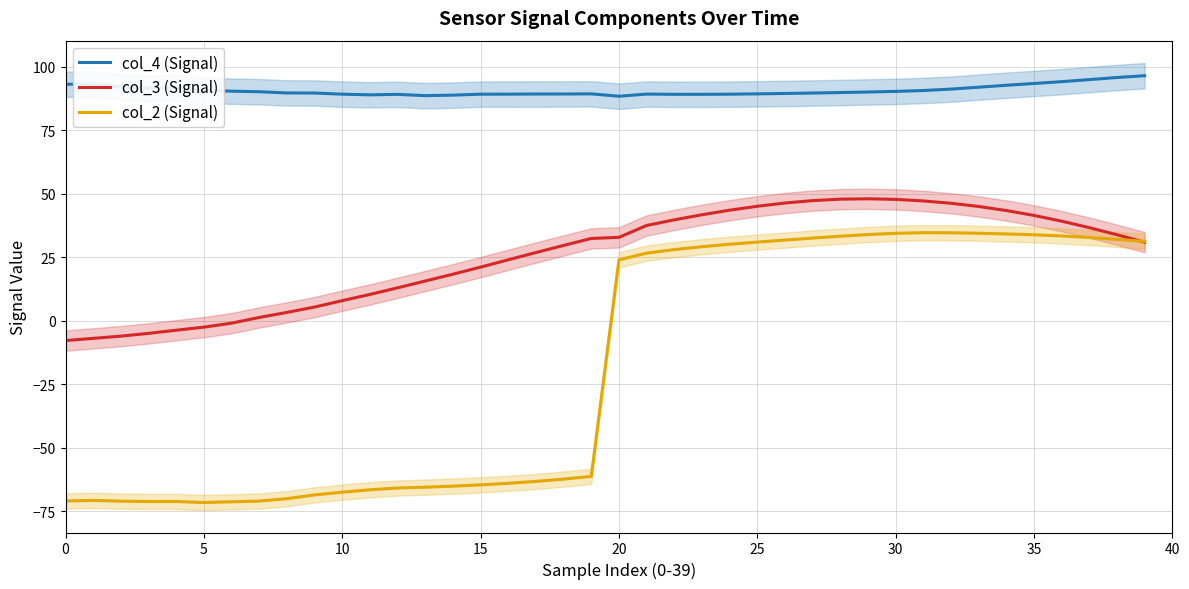

Does the chart have visible grid lines?

Yes